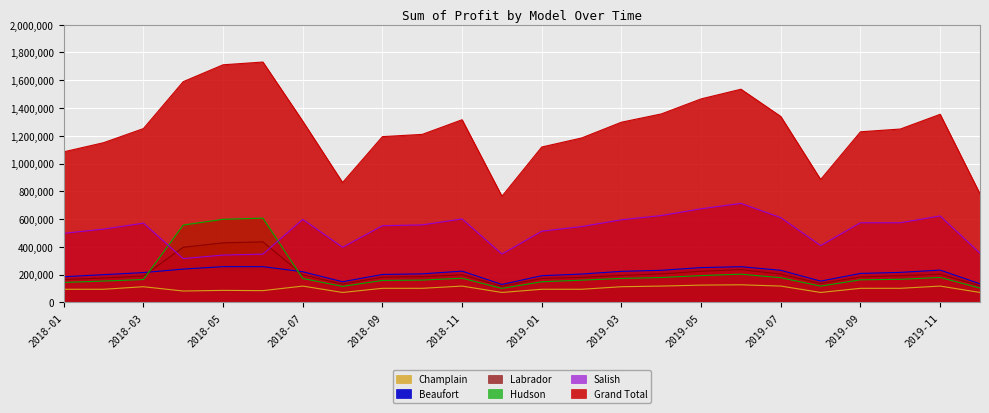

Reading left to right, transcribe all the data shown in this chart.

Beaufort: 184500.0	199500.0	214500.0	239656.2	257288.8	257103.0	220500.0	148500.0	201000.0	205500.0	225000.0	129000.0	192000.0	204000.0	223500.0	231000.0	250500.0	256875.0	231000.0	153000.0	208500.0	216000.0	232500.0	133500.0
Champlain: 94300.0	94300.0	112700.0	81598.8	86365.0	84411.0	117300.0	71300.0	101200.0	101200.0	117300.0	71300.0	94300.0	94300.0	112700.0	117300.0	124200.0	126500.0	117300.0	71300.0	101200.0	101200.0	117300.0	71300.0
Hudson: 143500.0	153500.0	164500.0	556763.8	598225.0	606648.0	172000.0	115000.0	158000.0	160500.0	174000.0	100500.0	148500.0	160000.0	172500.0	179000.0	193000.0	203125.0	177500.0	117000.0	162500.0	166000.0	179500.0	103000.0
Labrador: 164800.0	175200.0	189600.0	396845.0	428747.5	435805.5	197600.0	132000.0	181600.0	184800.0	198400.0	116000.0	172000.0	180000.0	194400.0	204800.0	224000.0	236000.0	203200.0	135200.0	183200.0	192000.0	203200.0	120000.0
Salish: 497150.0	527650.0	570350.0	315018.8	340735.0	347317.5	597800.0	396500.0	552050.0	558150.0	600850.0	347700.0	512400.0	545950.0	594750.0	625250.0	674050.0	712937.5	610000.0	408700.0	573400.0	573400.0	622200.0	353800.0
Grand Total: 1084250.0	1150150.0	1251650.0	1589882.5	1711361.2	1731285.0	1305200.0	863300.0	1193850.0	1210150.0	1315550.0	764500.0	1119200.0	1184250.0	1297850.0	1357350.0	1465750.0	1535437.5	1339000.0	885200.0	1228800.0	1248600.0	1354700.0	781600.0